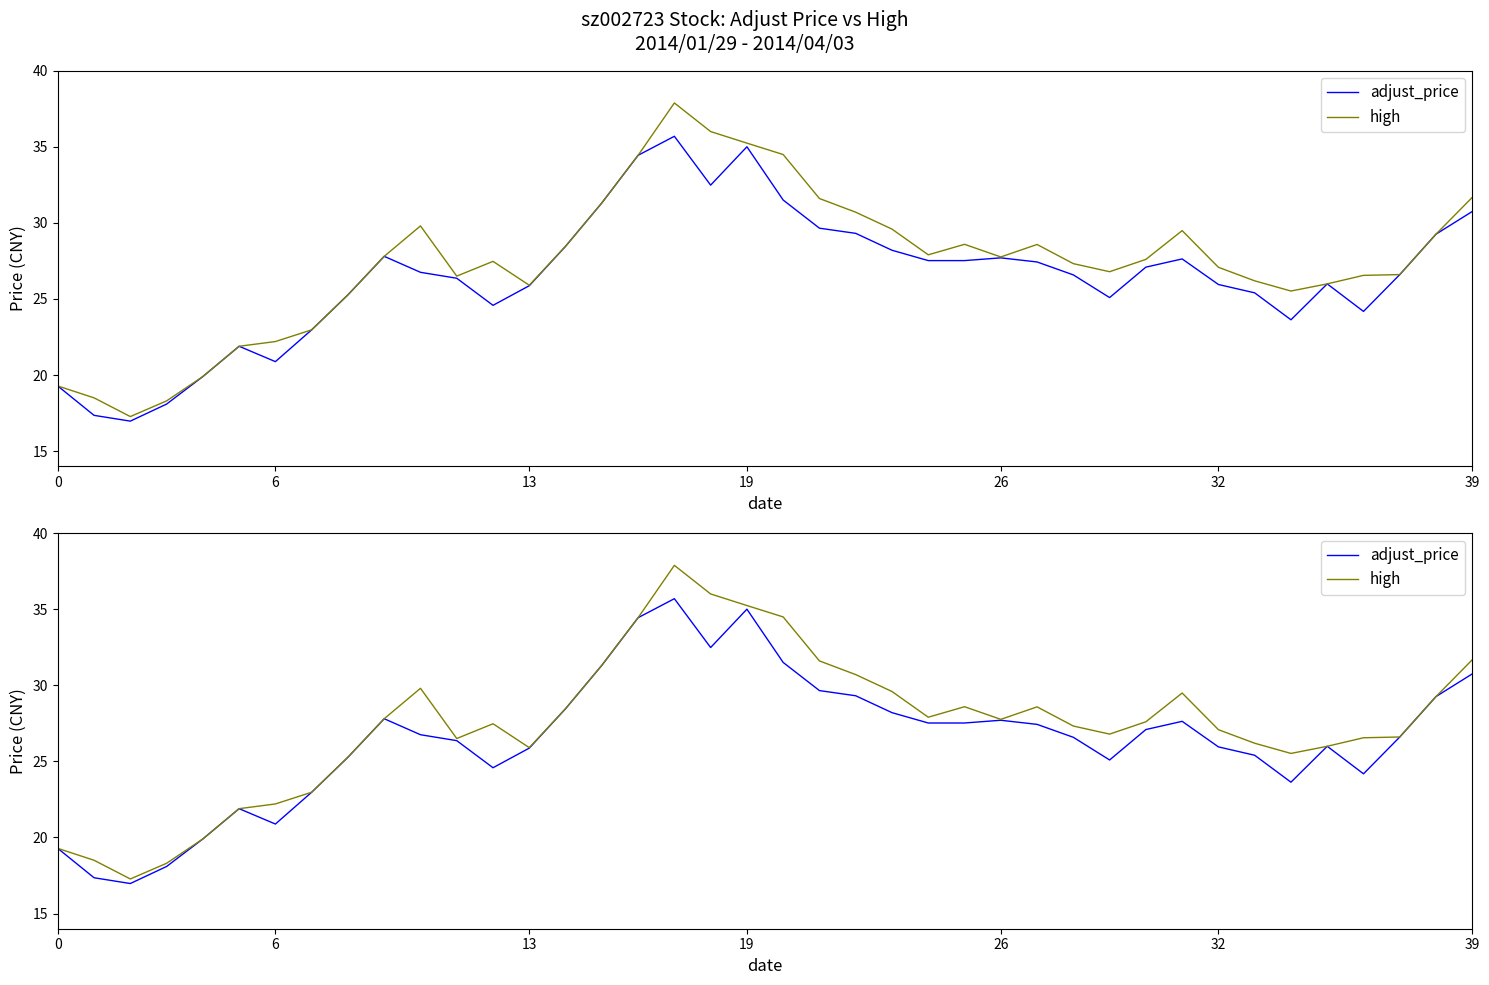

In high, how many points are higher than both neighbors (excluding endpoints)?

6